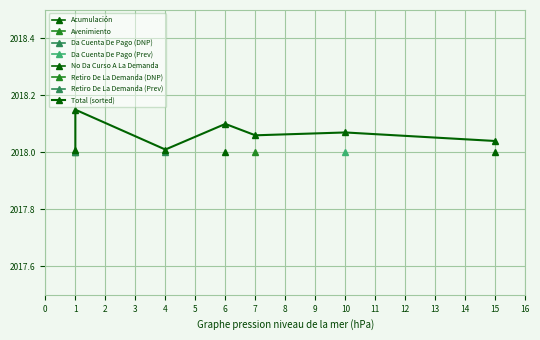

Does the chart display data point markers on the line(s)?

Yes